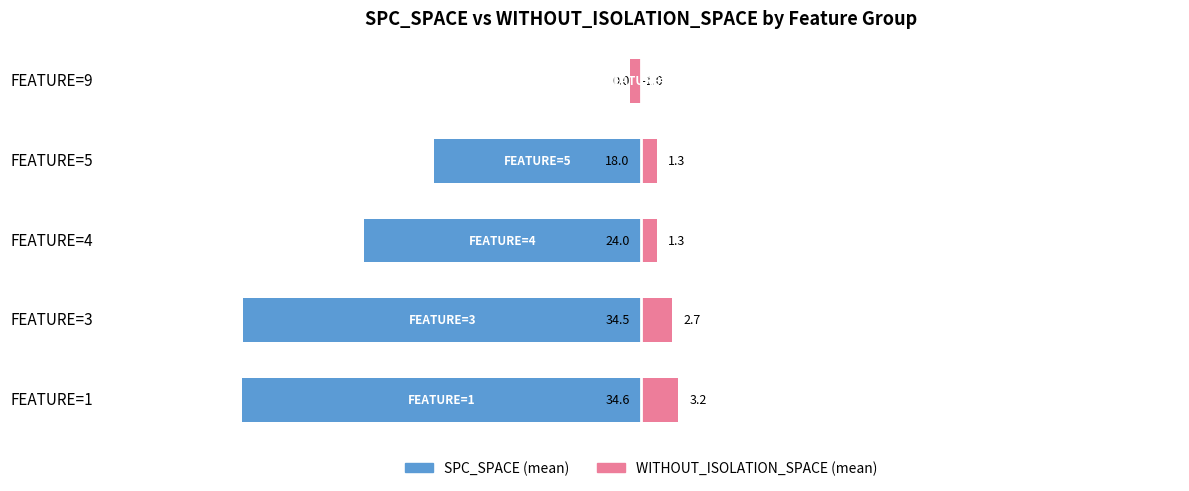

How many bars are there in each group?

2